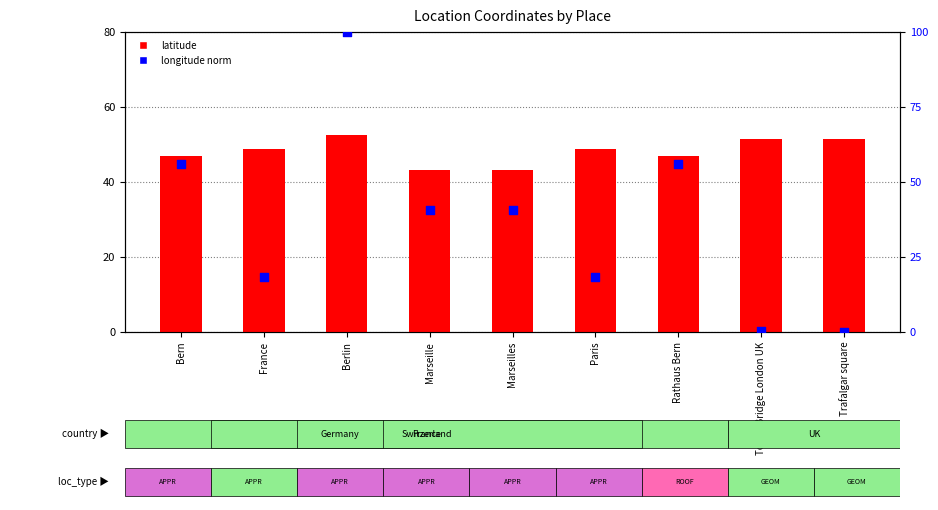

At which category is the sum across all series the highest?

Berlin